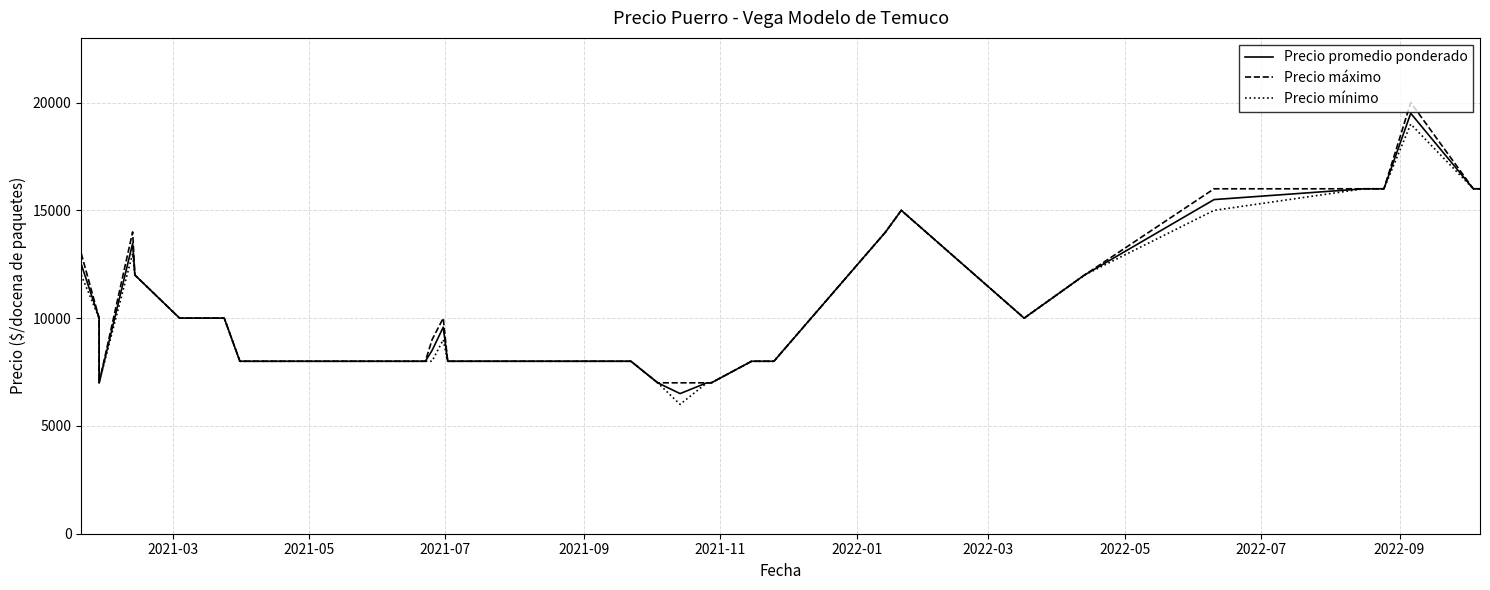

Reading right to left, list all the values displayed in this chart.

Precio promedio ponderado: 16000	16000	19500	16000	16000	15500	12000	10000	15000	14000	8000	8000	7000	7000	6500	7000	8000	8000	8000	8000	8000	8000	8000	8000	9579	8500	8000	8000	8000	8000	8000	8000	10000	10000	10000	12000	13467	7000	10000	12500
Precio máximo: 16000	16000	20000	16000	16000	16000	12000	10000	15000	14000	8000	8000	7000	7000	7000	7000	8000	8000	8000	8000	8000	8000	8000	8000	10000	9000	8000	8000	8000	8000	8000	8000	10000	10000	10000	12000	14000	7000	10000	13000
Precio mínimo: 16000	16000	19000	16000	16000	15000	12000	10000	15000	14000	8000	8000	7000	7000	6000	7000	8000	8000	8000	8000	8000	8000	8000	8000	9000	8000	8000	8000	8000	8000	8000	8000	10000	10000	10000	12000	13000	7000	10000	12000